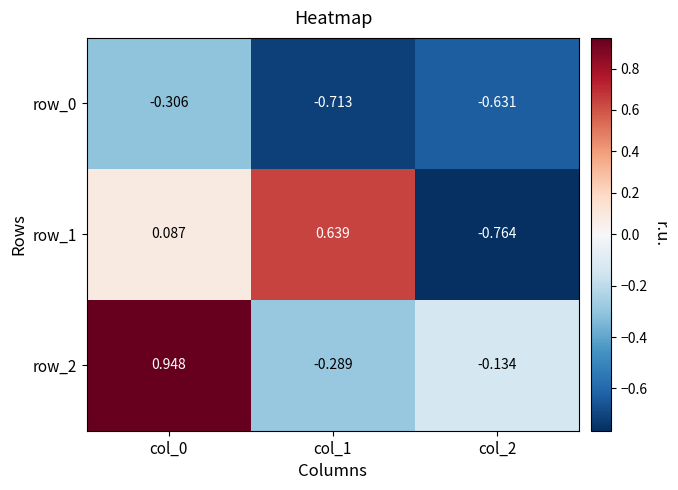

Which category has the highest value in the row_0 series?

col_0